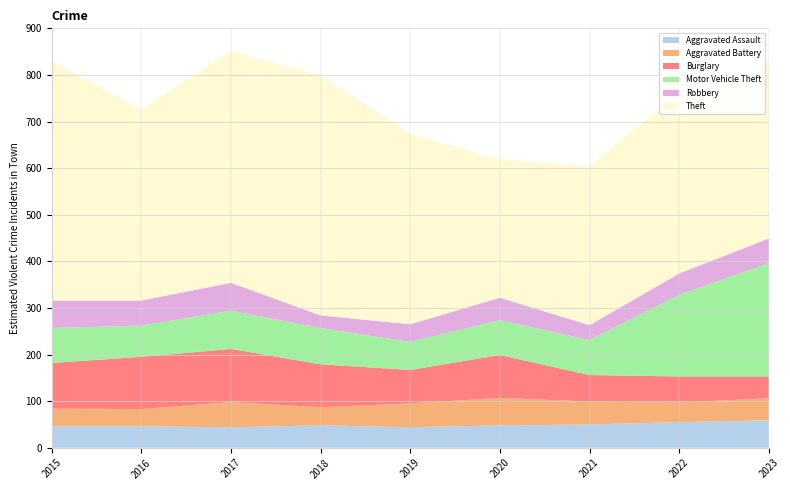

Reading left to right, transcribe all the data shown in this chart.

Aggravated Assault: 2015=46	2016=46	2017=44	2018=48	2019=44	2020=48	2021=50	2022=55	2023=59
Aggravated Battery: 2015=38	2016=37	2017=54	2018=39	2019=51	2020=59	2021=49	2022=42	2023=47
Burglary: 2015=98	2016=112	2017=114	2018=92	2019=72	2020=92	2021=57	2022=56	2023=47
Motor Vehicle Theft: 2015=75	2016=67	2017=82	2018=78	2019=60	2020=75	2021=75	2022=175	2023=243
Robbery: 2015=59	2016=54	2017=60	2018=27	2019=38	2020=48	2021=32	2022=46	2023=53
Theft: 2015=515	2016=409	2017=497	2018=515	2019=409	2020=296	2021=341	2022=388	2023=378